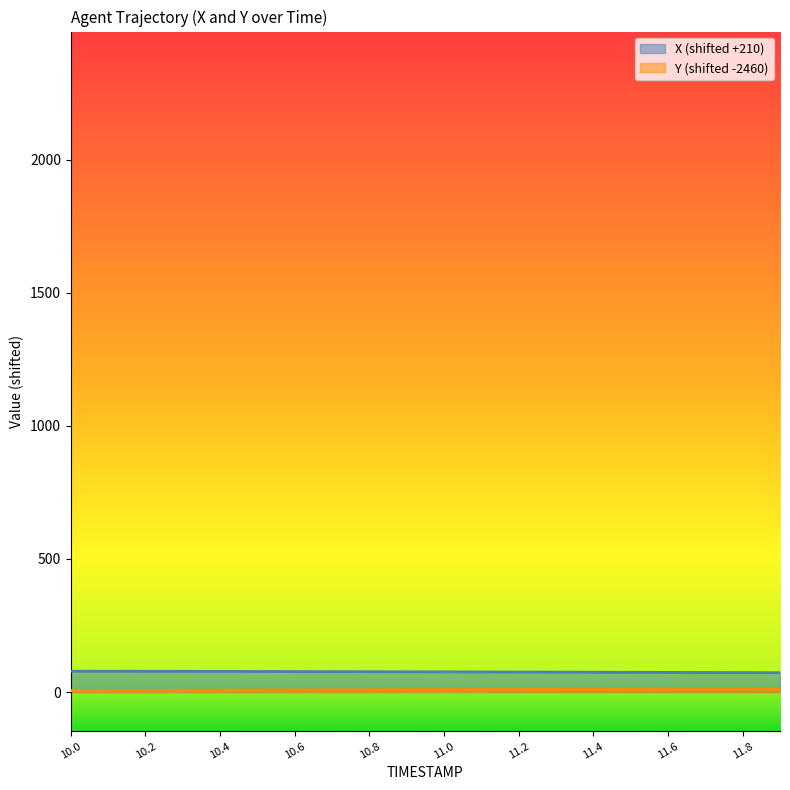

Which series has the largest total across all categories?

X (shifted +210)